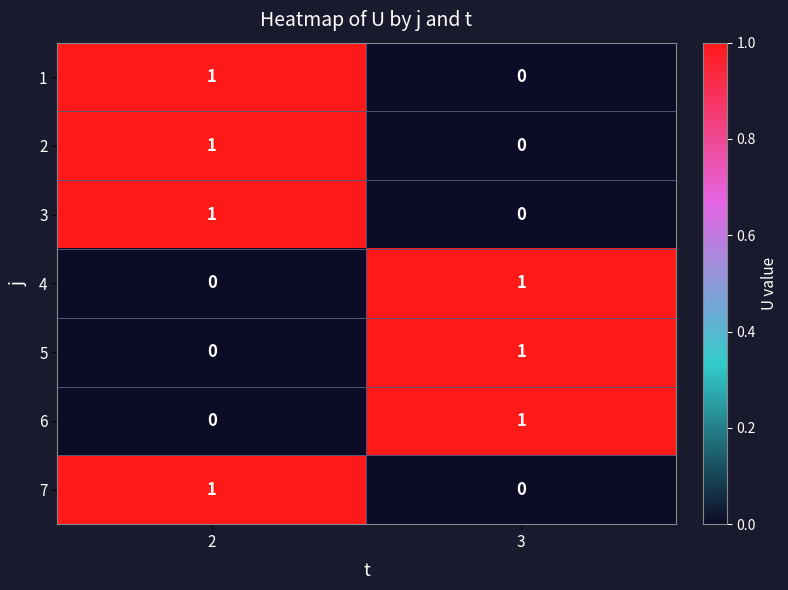

Reading left to right, transcribe all the data shown in this chart.

1: 1	0
2: 1	0
3: 1	0
4: 0	1
5: 0	1
6: 0	1
7: 1	0